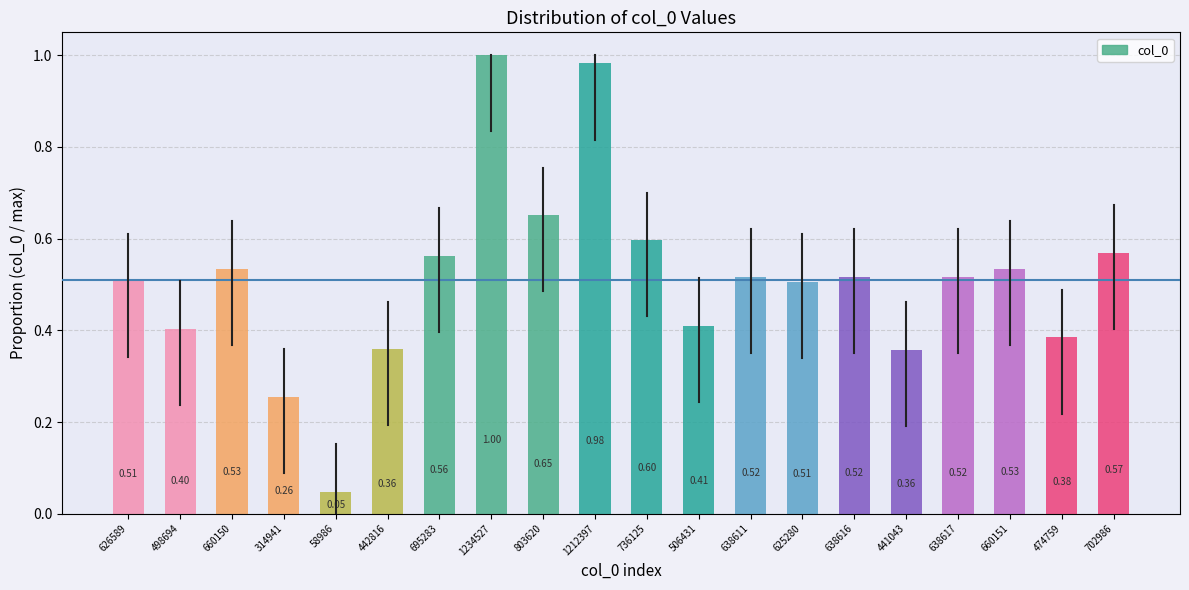

What is the sum of all values?

10.2